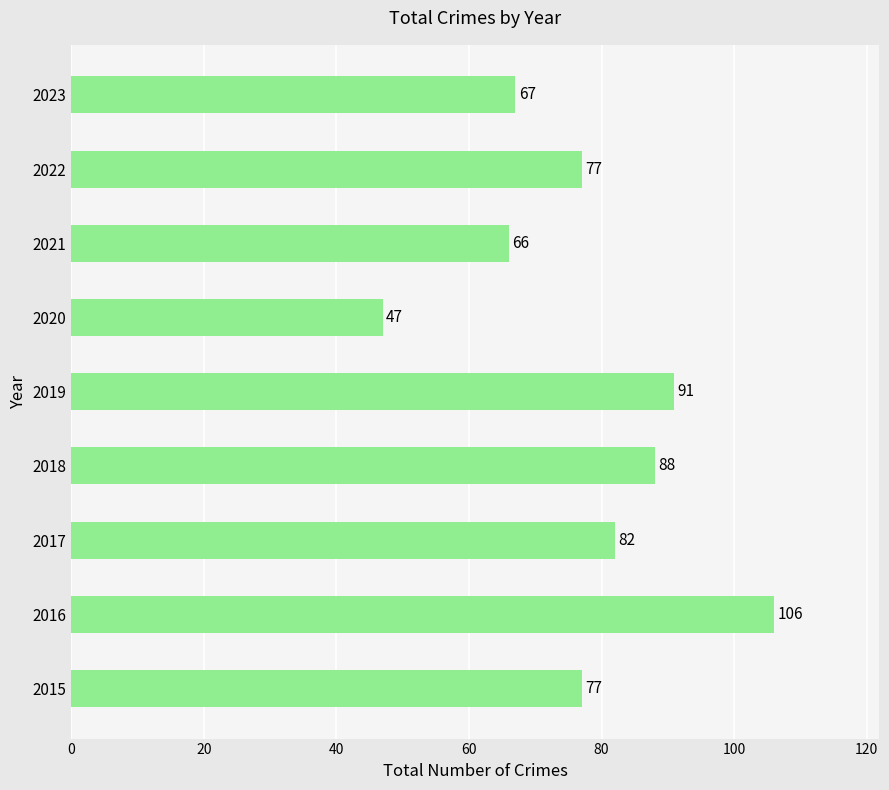

Which label corresponds to the largest value in the chart?

2016